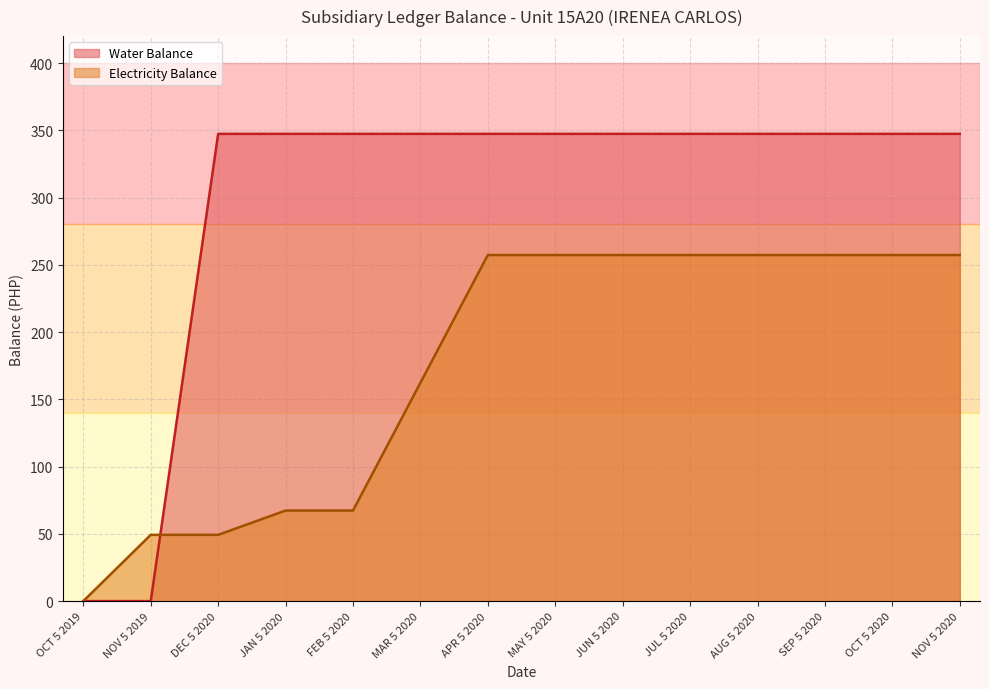

The Water Balance series shows 161.2 at MAY 5 2020. True or false?

False